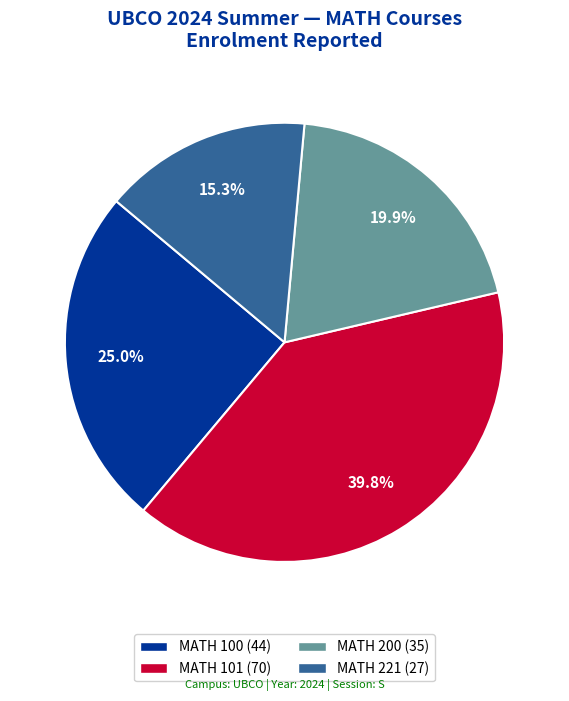

Is there a majority slice in this chart?

No